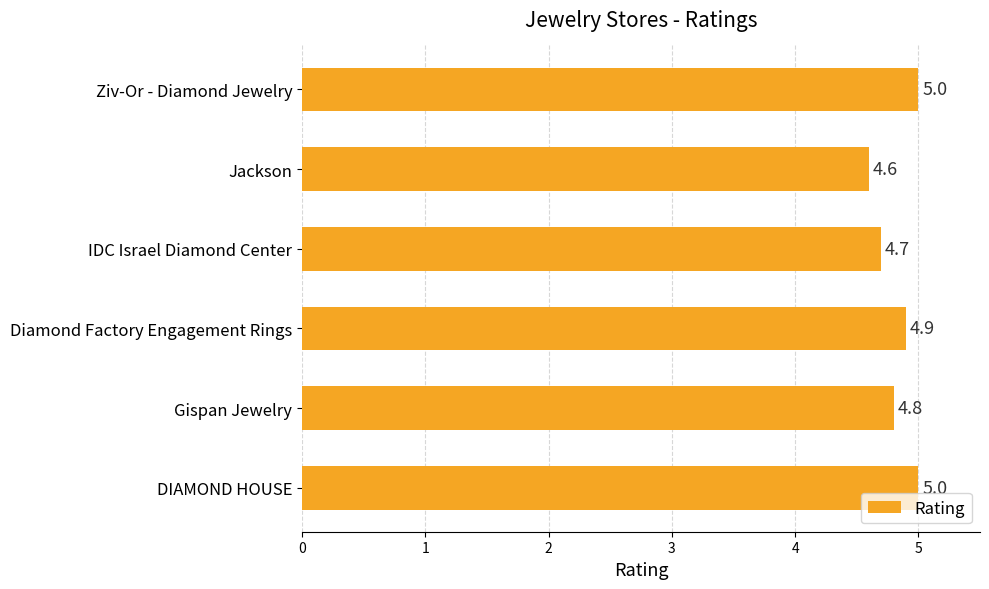

How many values are between 4 and 5?

6